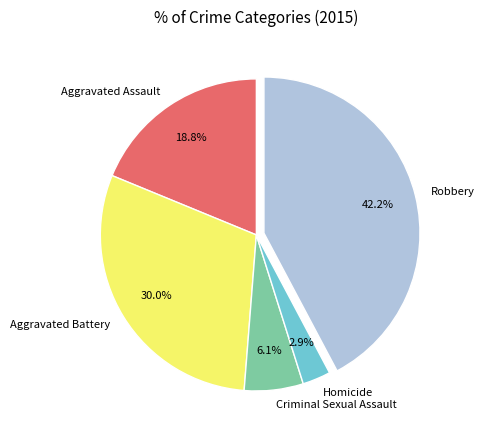

To the nearest percent, what is the combined percentage of Homicide and Criminal Sexual Assault?

9%